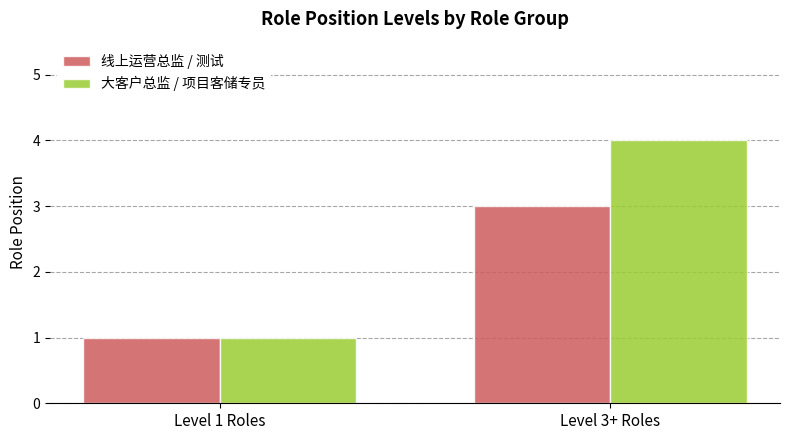

Read the 大客户总监 / 项目客储专员 value at Level 3+ Roles.

4